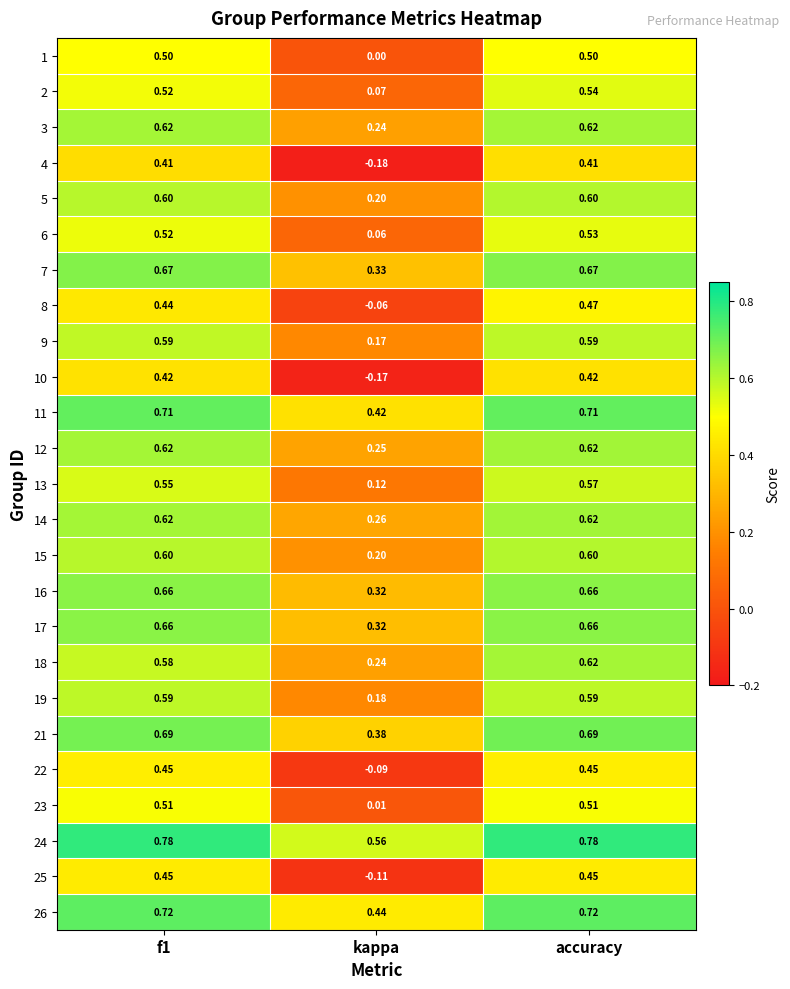

Which category has the lowest value across all series?

kappa